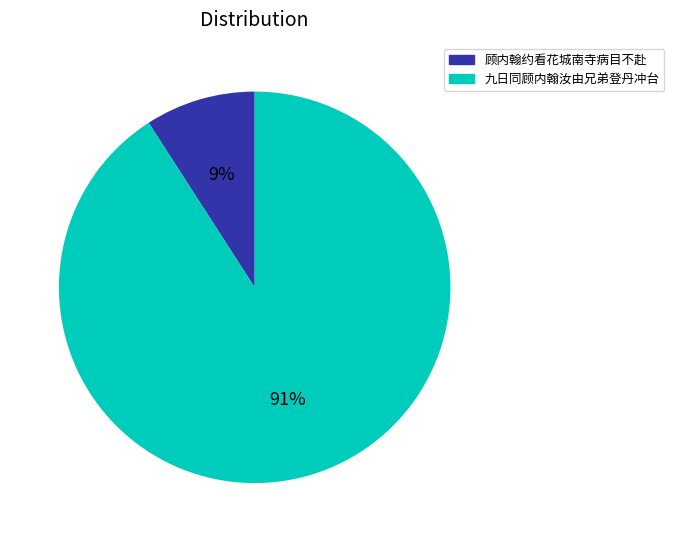

To the nearest percent, what is the combined percentage of 顾内翰约看花城南寺病目不赴 and 九日同顾内翰汝由兄弟登丹冲台?

100%